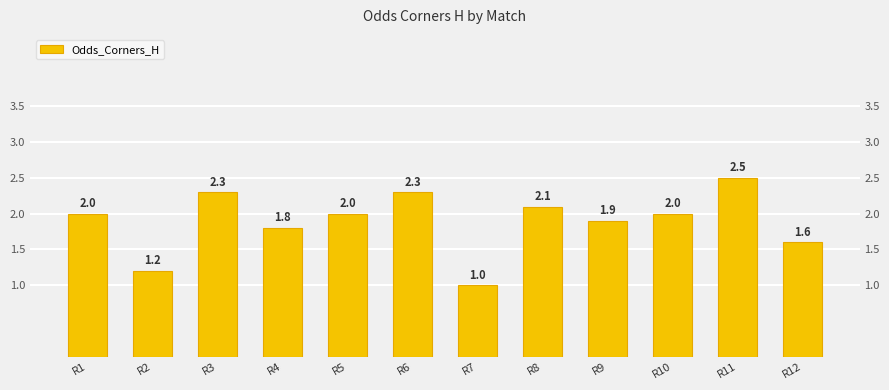

How many bars are there in total?

12